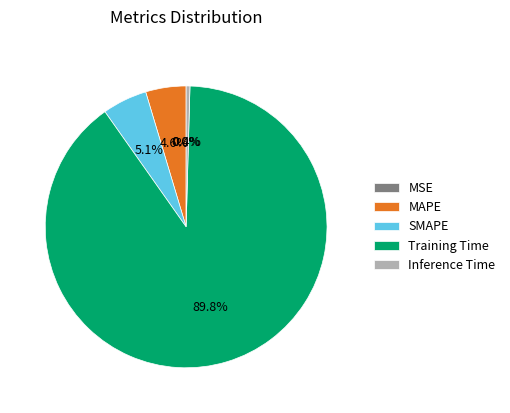

To the nearest percent, what is the combined percentage of Inference Time and SMAPE?

6%